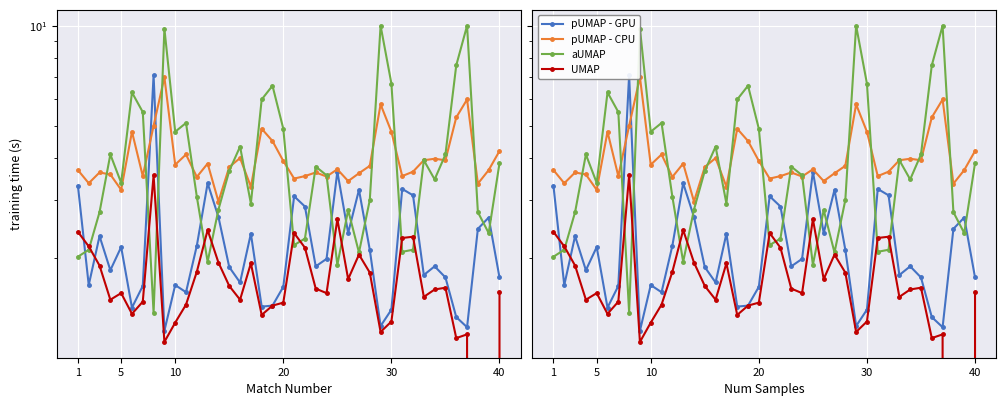

True or false: Odd_Corners_H has a value of 0.5 at 33.

False